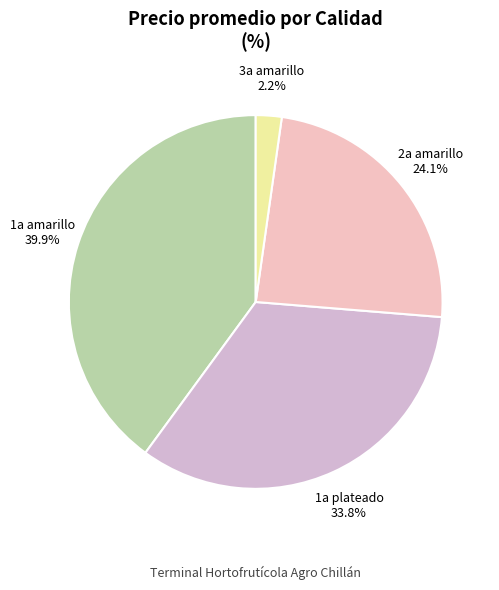

Which slice is the smallest?

3a amarillo